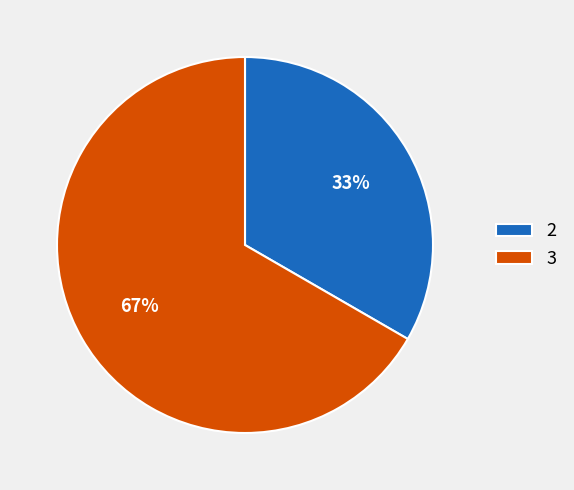

Which slice represents more than half of the pie?

3